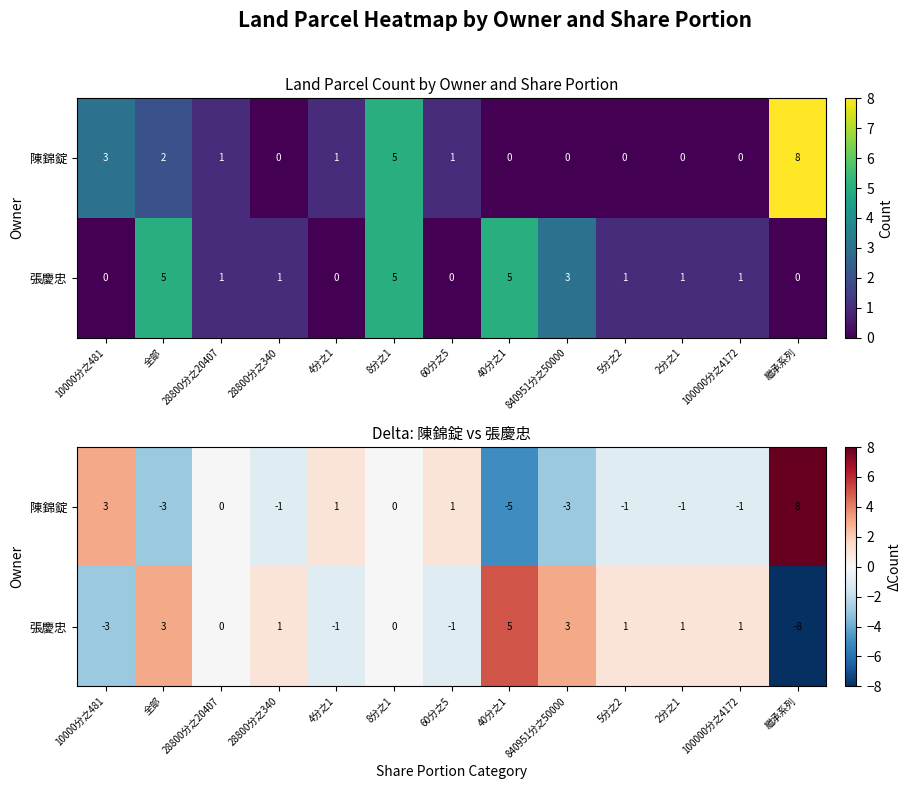

Is the value of 張慶忠 at 40分之1 greater than the value of 陳錦錠 at 100000分之4172?

Yes